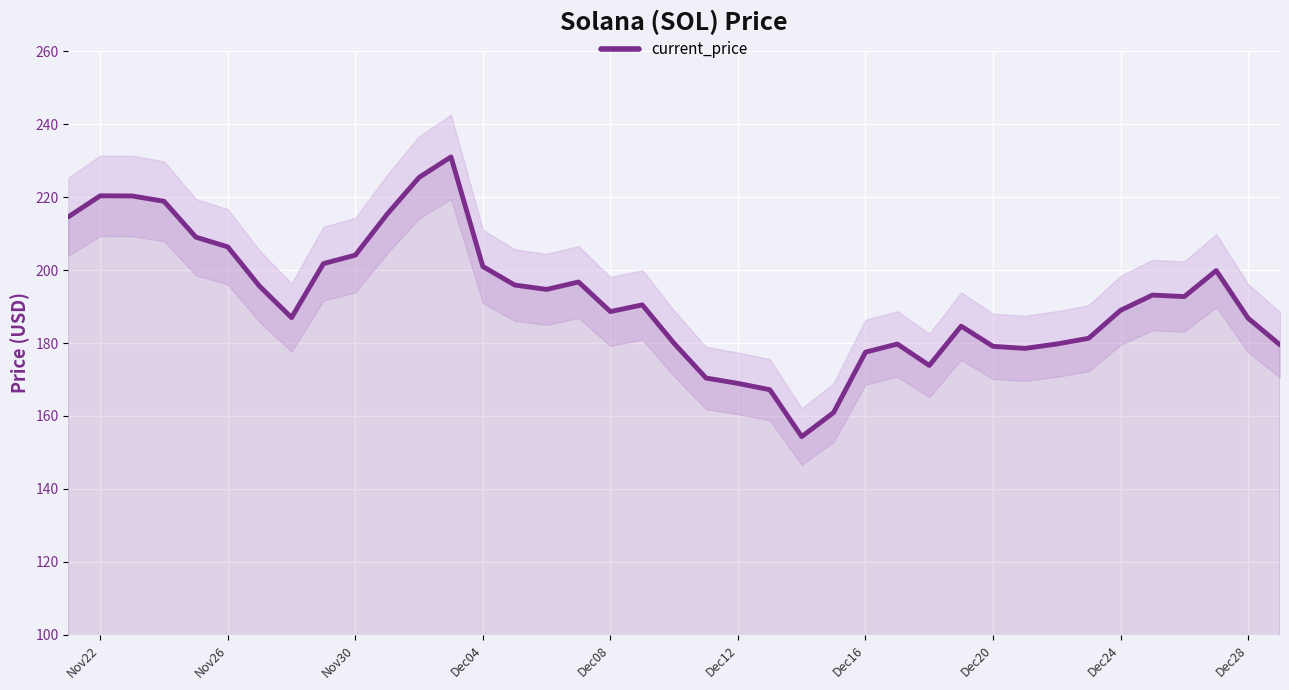

What is the lowest value of the current_price series?

154.3